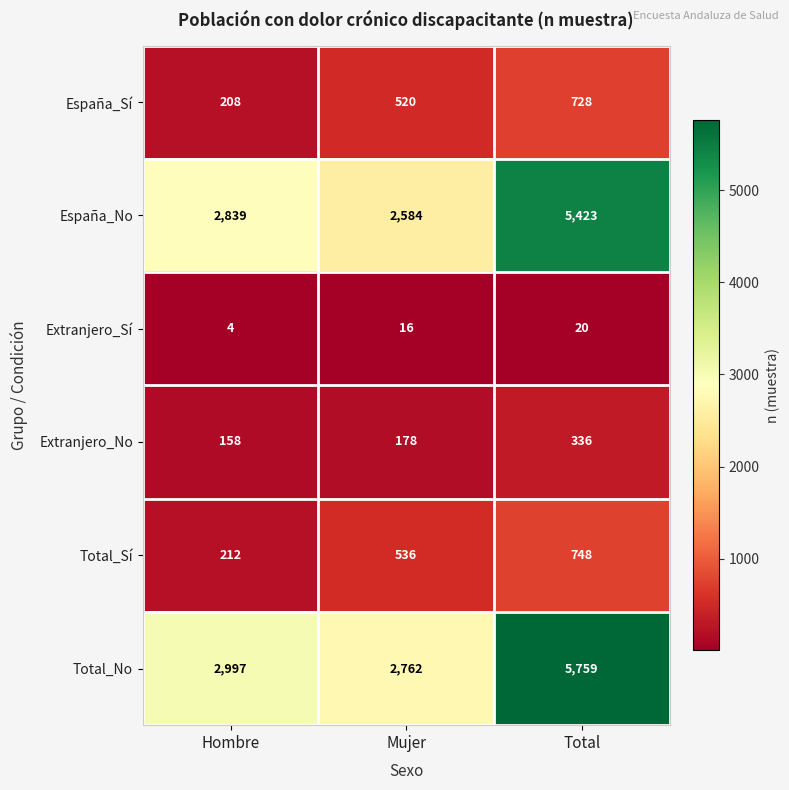

Rank the series by their maximum value, from lowest to highest.

Extranjero_Sí, Extranjero_No, España_Sí, Total_Sí, España_No, Total_No